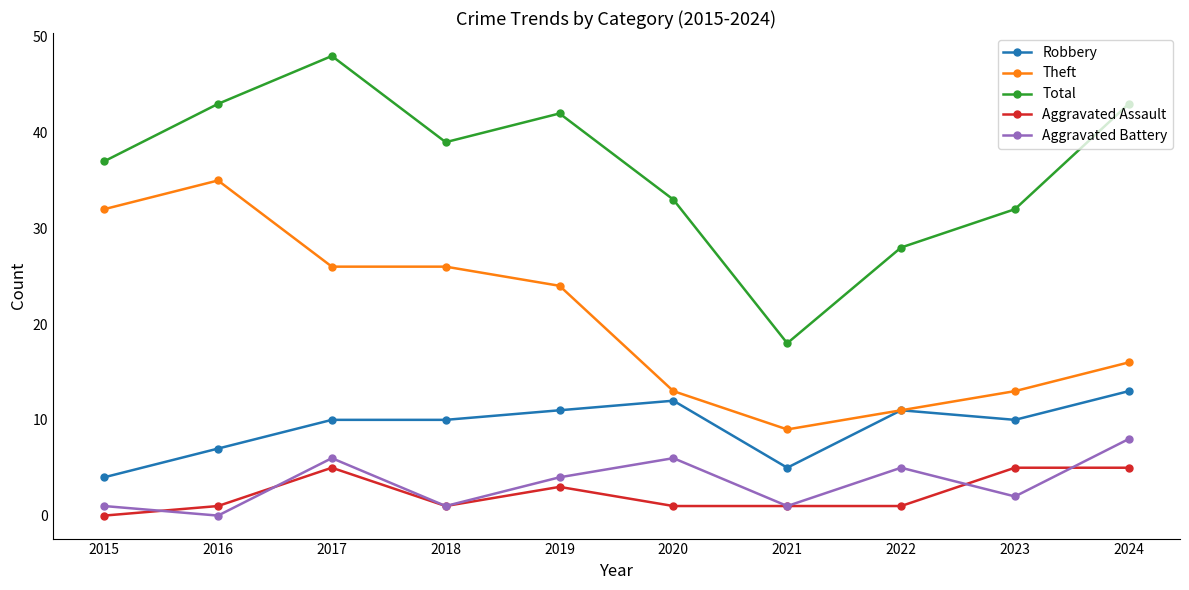

Reading right to left, extract all data points from this chart.

Robbery: 13	10	11	5	12	11	10	10	7	4
Theft: 16	13	11	9	13	24	26	26	35	32
Total: 43	32	28	18	33	42	39	48	43	37
Aggravated Assault: 5	5	1	1	1	3	1	5	1	0
Aggravated Battery: 8	2	5	1	6	4	1	6	0	1